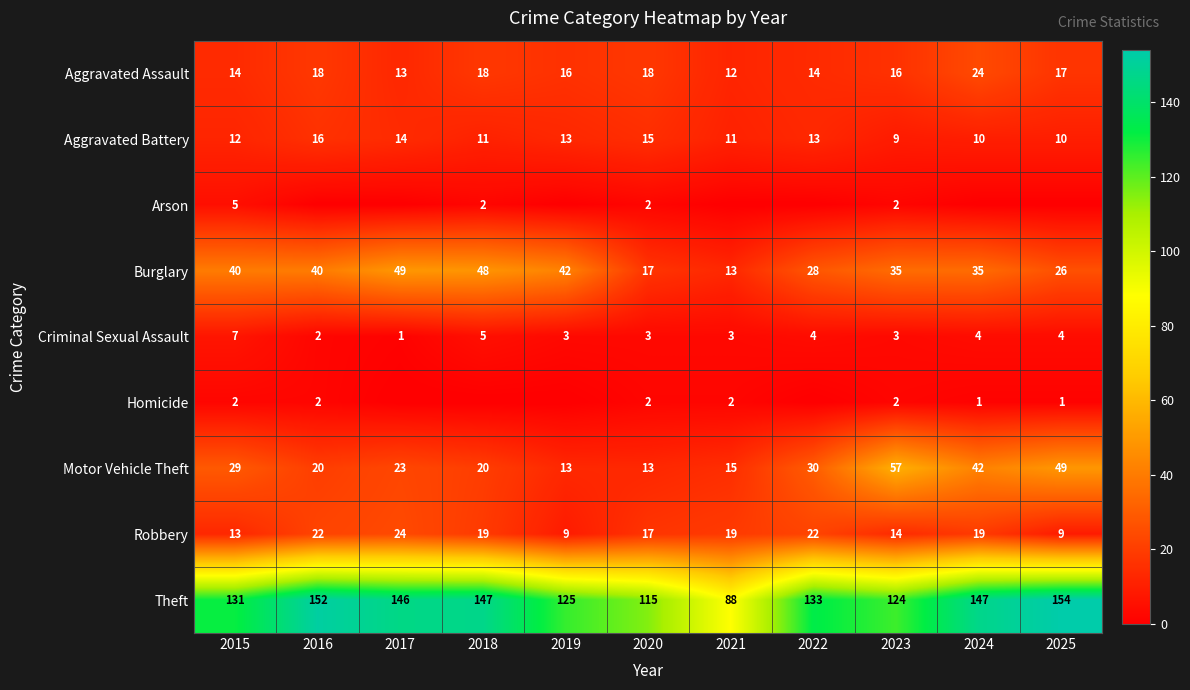

Is the value of Criminal Sexual Assault at 2024 greater than the value of Burglary at 2023?

No